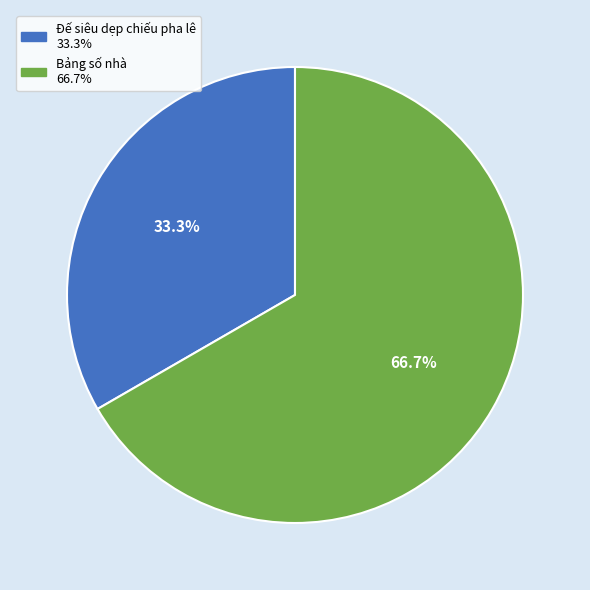

To the nearest percent, what percentage of the pie is Bảng số nhà?

67%